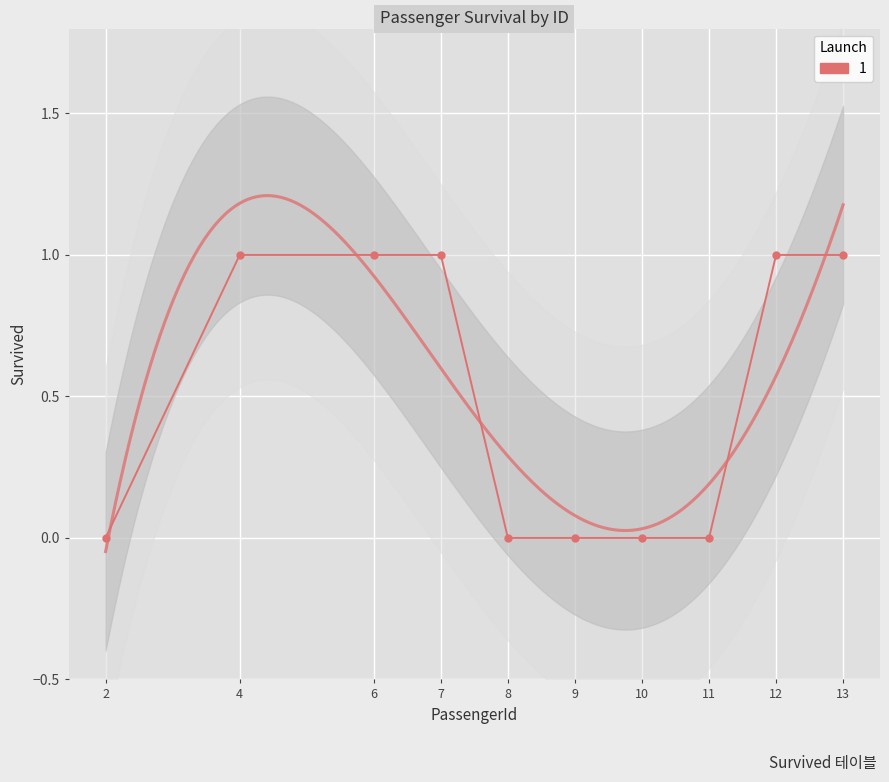

Reading left to right, what are all the values shown in this chart?

0	1	1	1	0	0	0	0	1	1